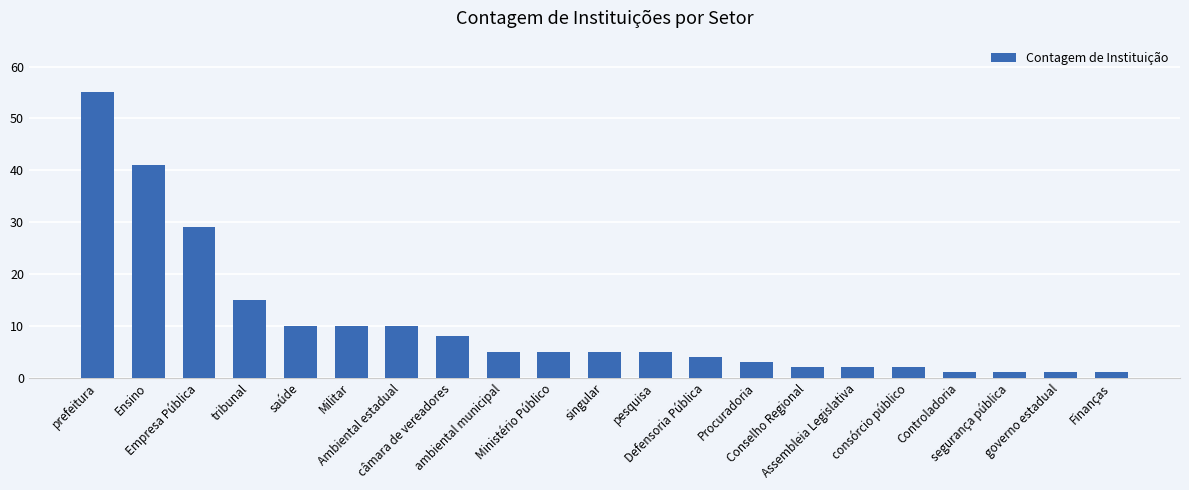

Where does the data first go above 5?

prefeitura